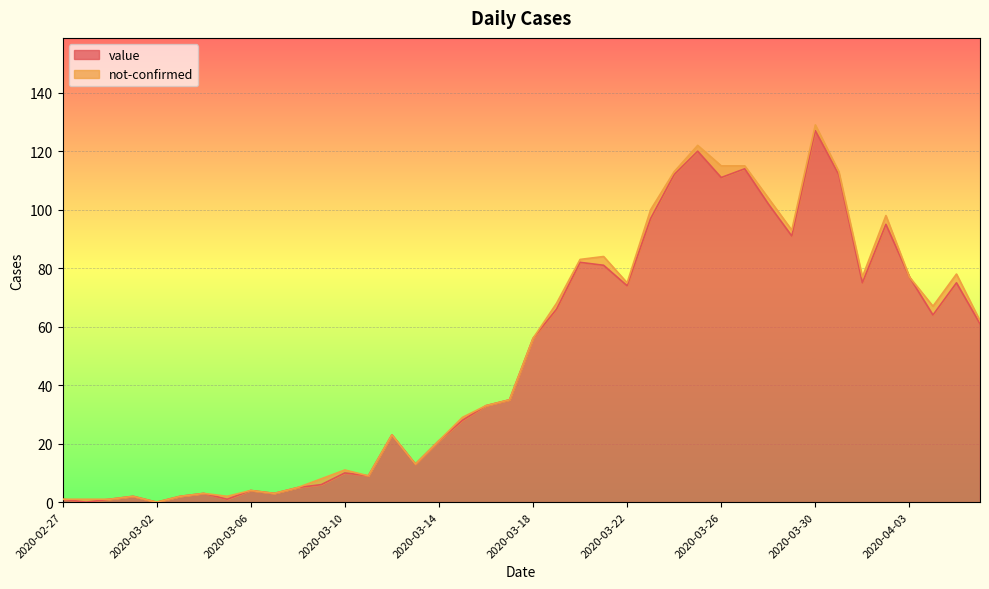

At which category does the chart reach its peak across all series?

2020-03-30